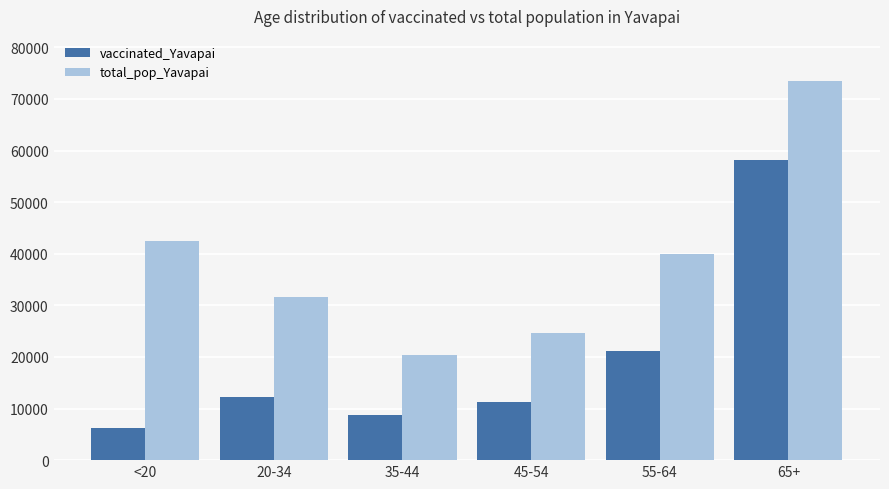

How many series are shown in this chart?

2